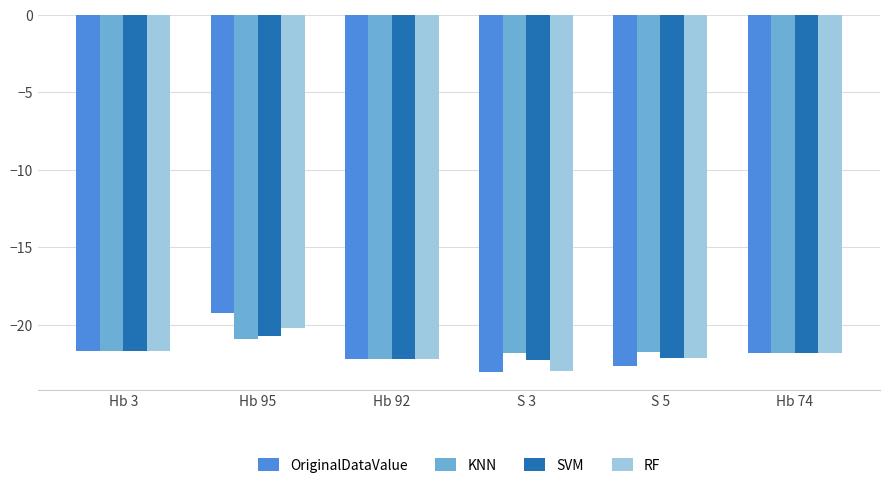

Between Hb 95 and Hb 92, which series saw the biggest shift?

OriginalDataValue